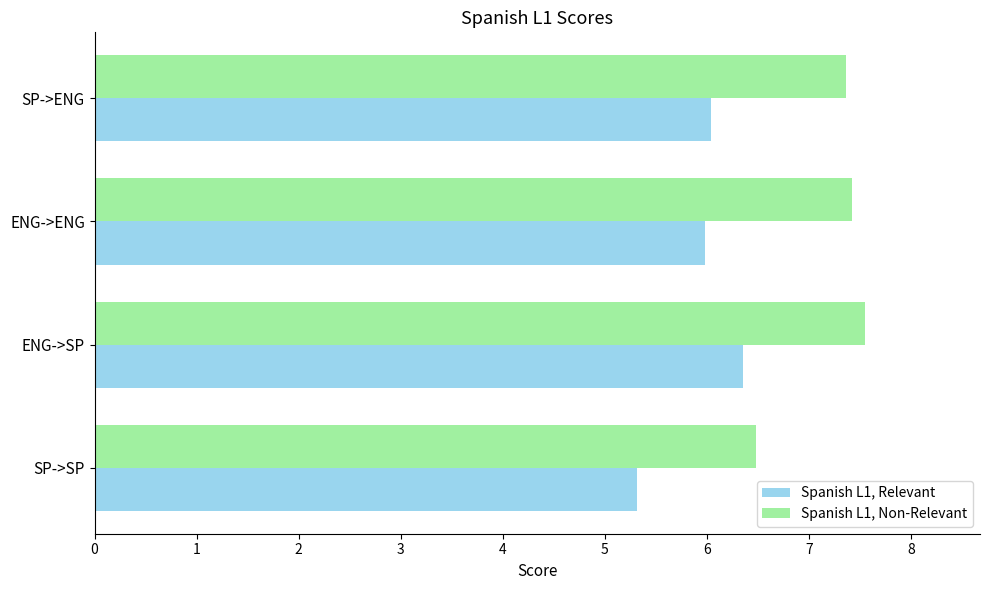

What value does the Spanish L1, Non-Relevant series have at ENG->SP?

7.5